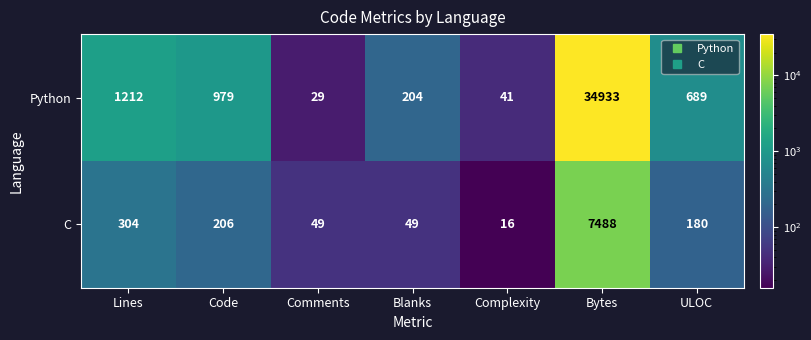

What is the total value across all series at ULOC?

869